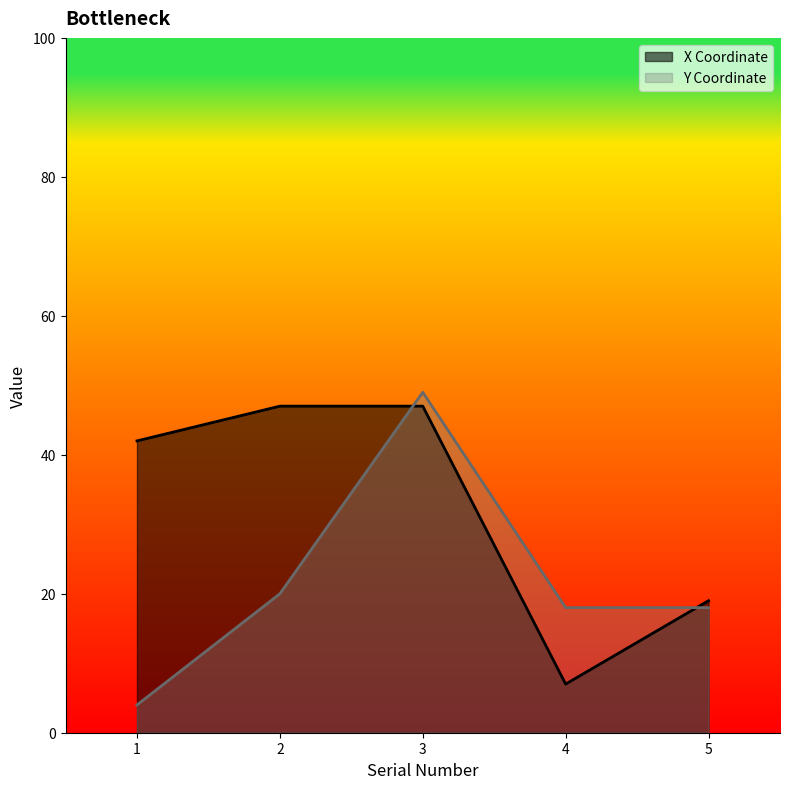

Where do Y Coordinate and X Coordinate first cross each other?

2 and 3